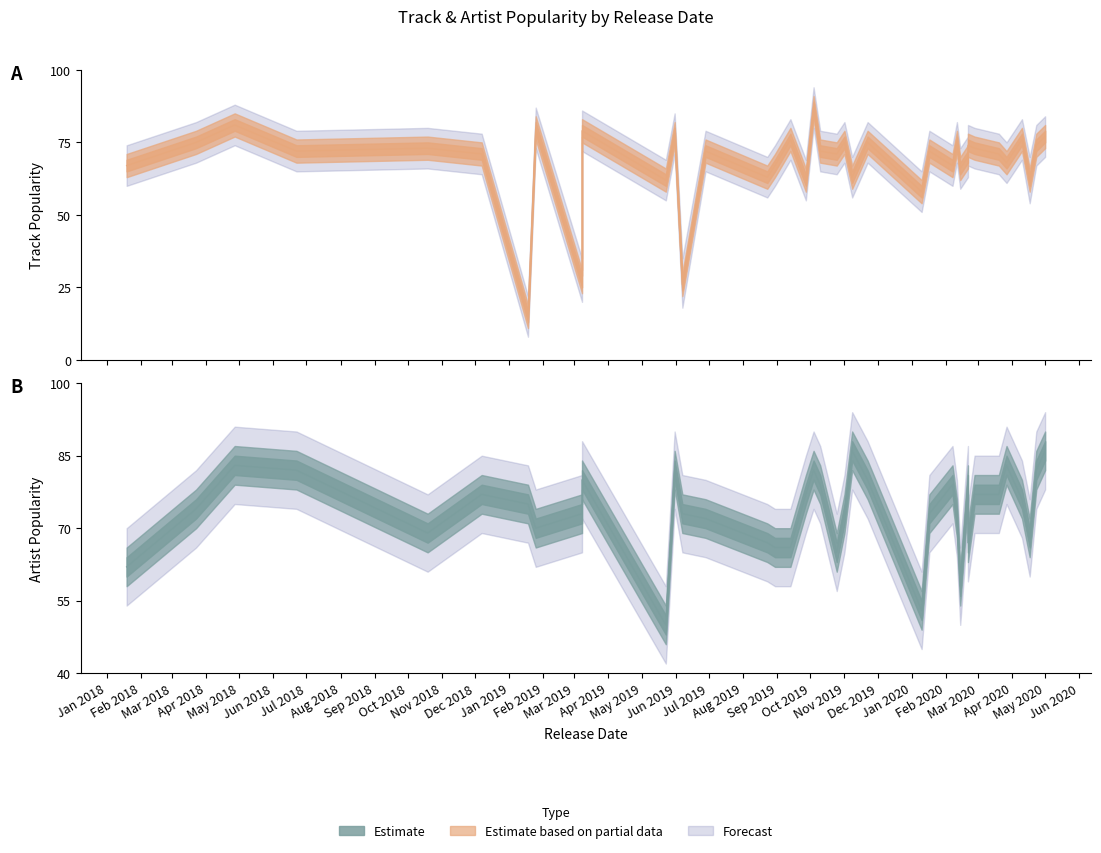

Which series has the largest range (max minus min)?

Track_Popularity